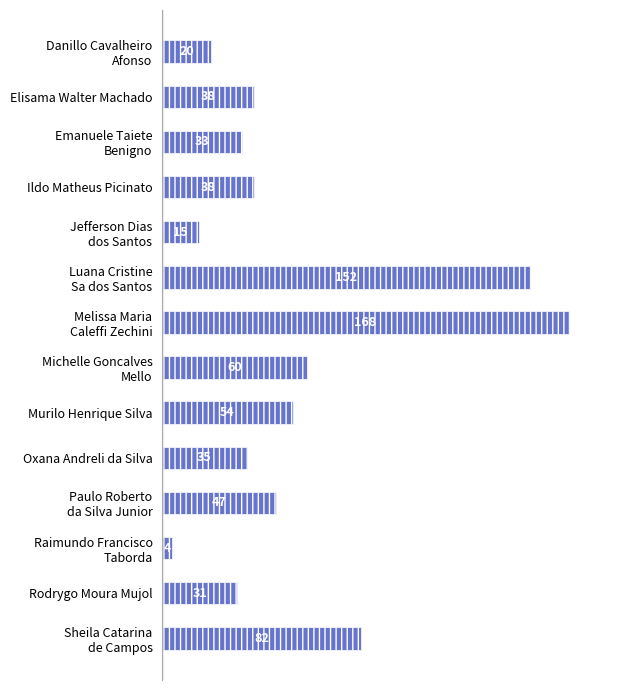

Reading top to bottom, extract all data points from this chart.

20	38	33	38	15	152	168	60	54	35	47	4	31	82